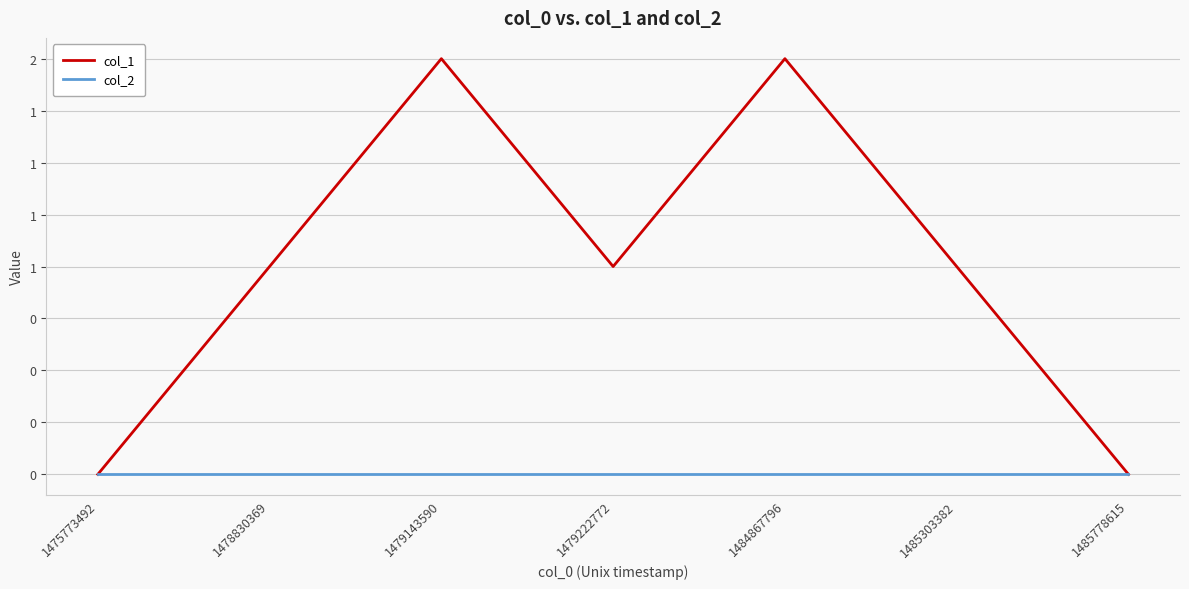

List the labels in order of col_1 value, largest first.

1479143590, 1484867796, 1478830369, 1479222772, 1485303382, 1475773492, 1485778615